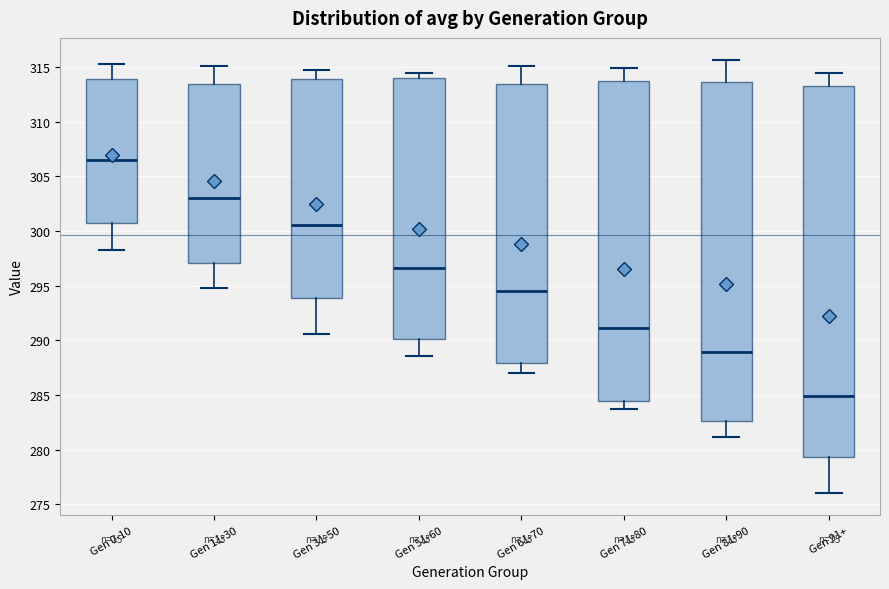

Reading left to right, transcribe this box plot: for each box, give where its median line is, the range the box spans, and where its two whiskers end, as read against the y-axis. The values are not printed on the chart, so give them approximately, as read against the axis.

Gen 0-10: median 306.5, box 300.5 to 314.0, whiskers 298.0 to 315.0
Gen 11-30: median 303.0, box 297.0 to 313.5, whiskers 295.0 to 315.0
Gen 31-50: median 300.5, box 294.0 to 314.0, whiskers 290.5 to 314.5
Gen 51-60: median 296.5, box 290.0 to 314.0, whiskers 288.5 to 314.5
Gen 61-70: median 294.5, box 288.0 to 313.5, whiskers 287.0 to 315.0
Gen 71-80: median 291.0, box 284.5 to 313.5, whiskers 283.5 to 315.0
Gen 81-90: median 289.0, box 282.5 to 313.5, whiskers 281.0 to 315.5
Gen 91+: median 285.0, box 279.5 to 313.5, whiskers 276.0 to 314.5